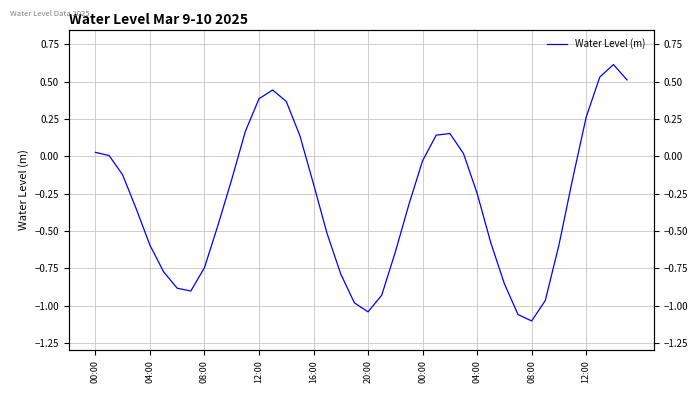

How many points are lower than both their immediate neighbors (excluding endpoints)?

3